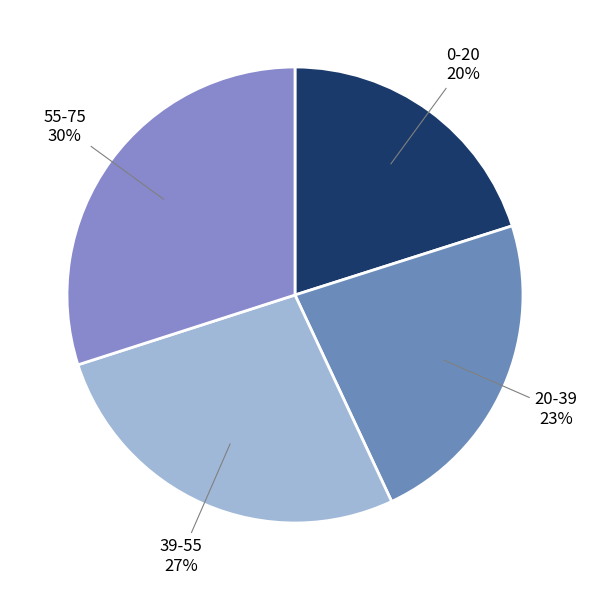

To the nearest percent, what is the average slice percentage?

25%